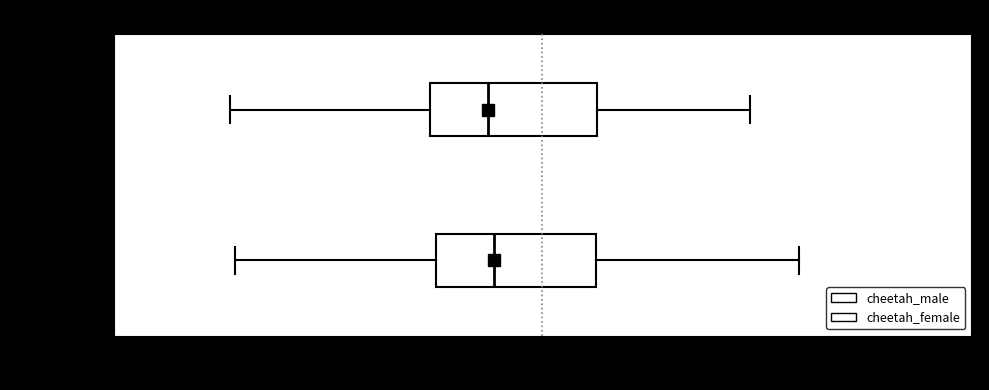

Where does the right whisker of the box for Cheetah Female end on the x-axis? The values are not printed on the chart, so give them approximately, as read against the axis.

0.95